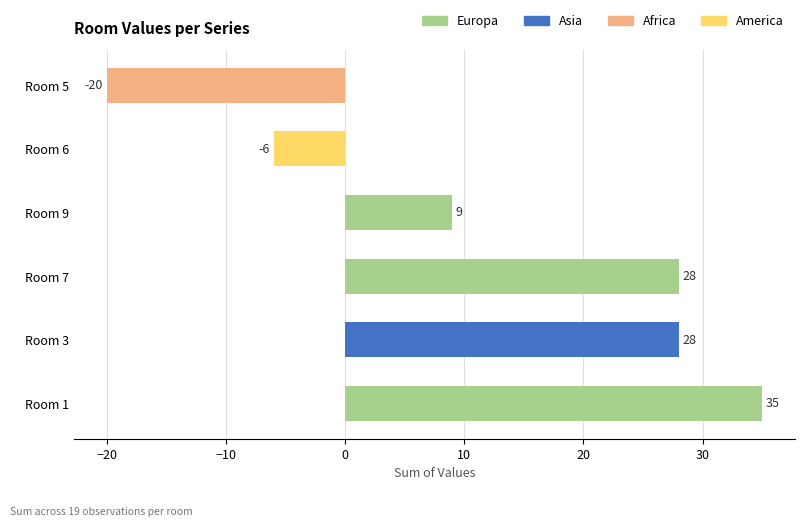

The Room 9 series shows 4 at -3. True or false?

False